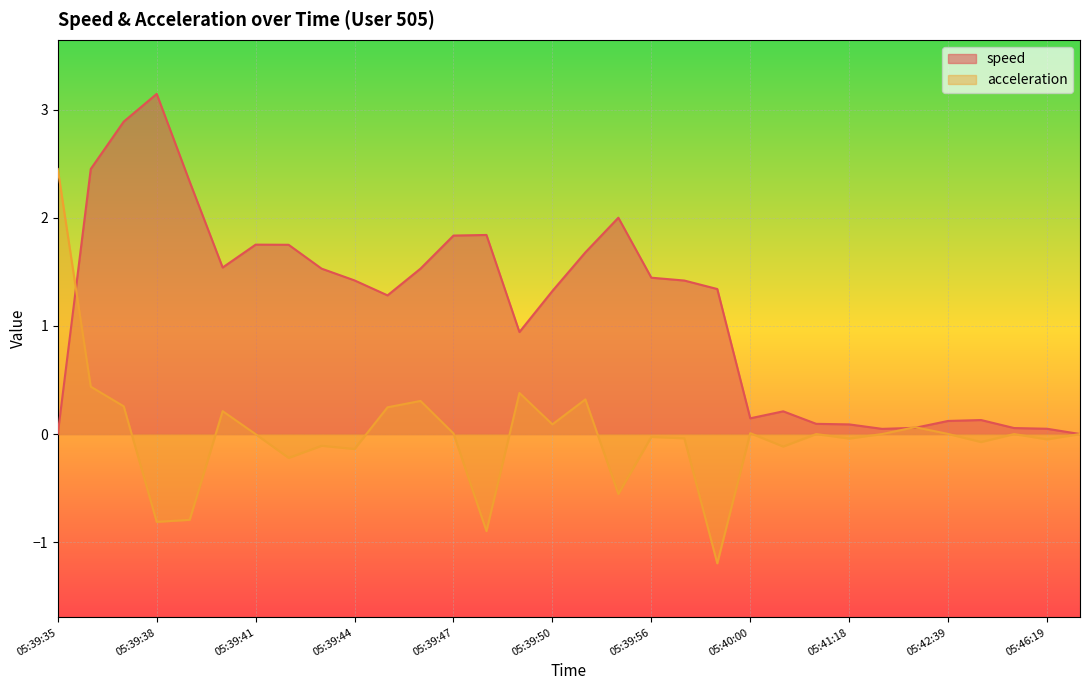

What is the difference between the second highest and minimum values in the acceleration series?

1.6